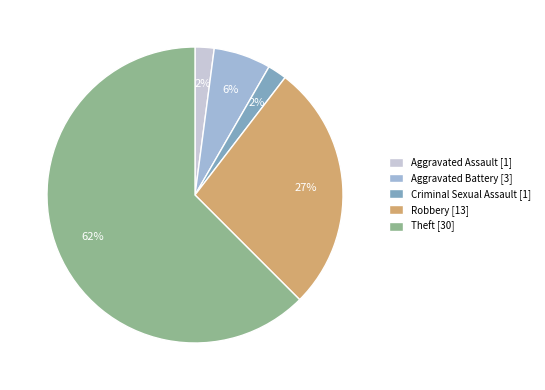

What is the largest slice in the pie chart?

Theft